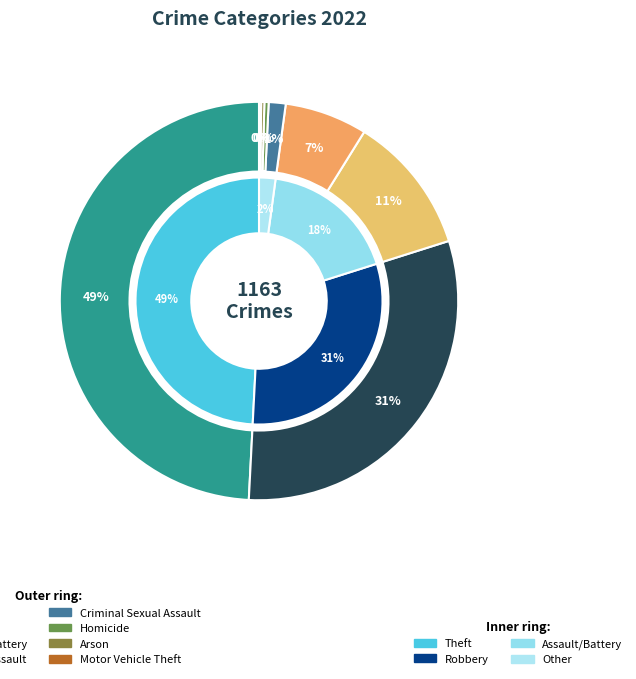

To the nearest percent, what portion does Aggravated Assault represent?

7%